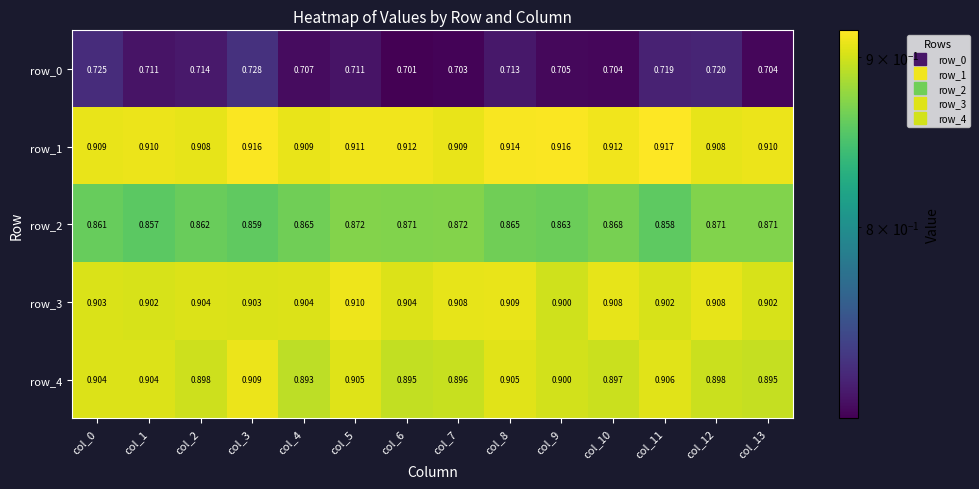

Is the value of row_1 at col_2 greater than the value of row_2 at col_12?

Yes